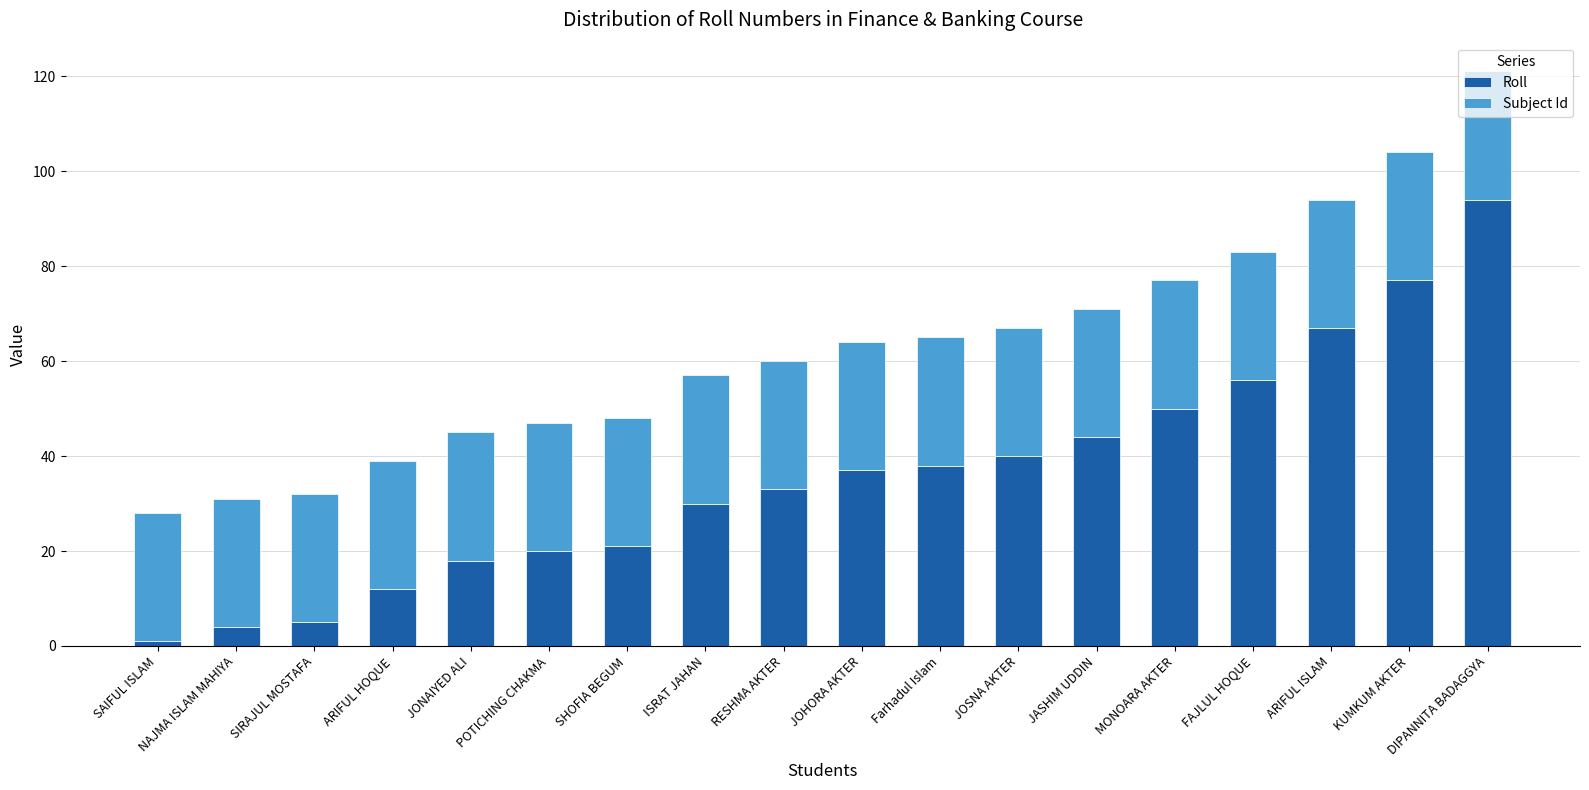

What is the approximate value of Roll at JOHORA AKTER, to the nearest 10?

40